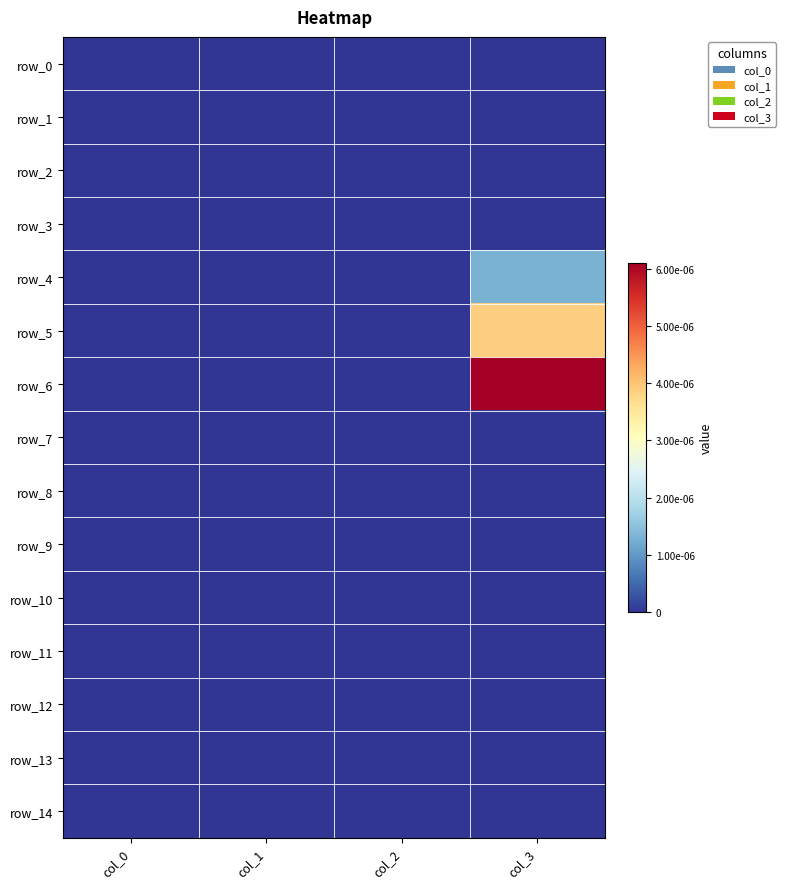

List the series in order of their peak value, lowest first.

row_0, row_1, row_2, row_3, row_7, row_8, row_9, row_10, row_11, row_12, row_13, row_14, row_4, row_5, row_6